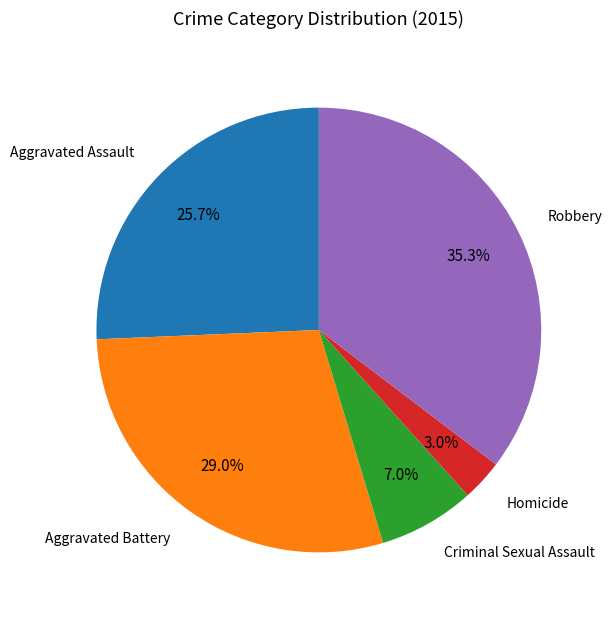

How many segments does this pie chart have?

5